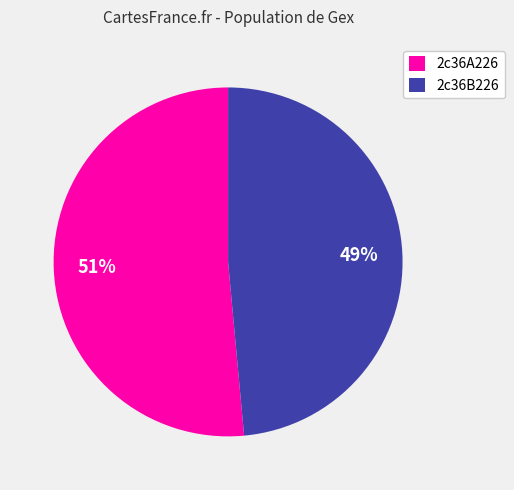

Which has a higher value, 2c36B226 or 2c36A226?

2c36A226